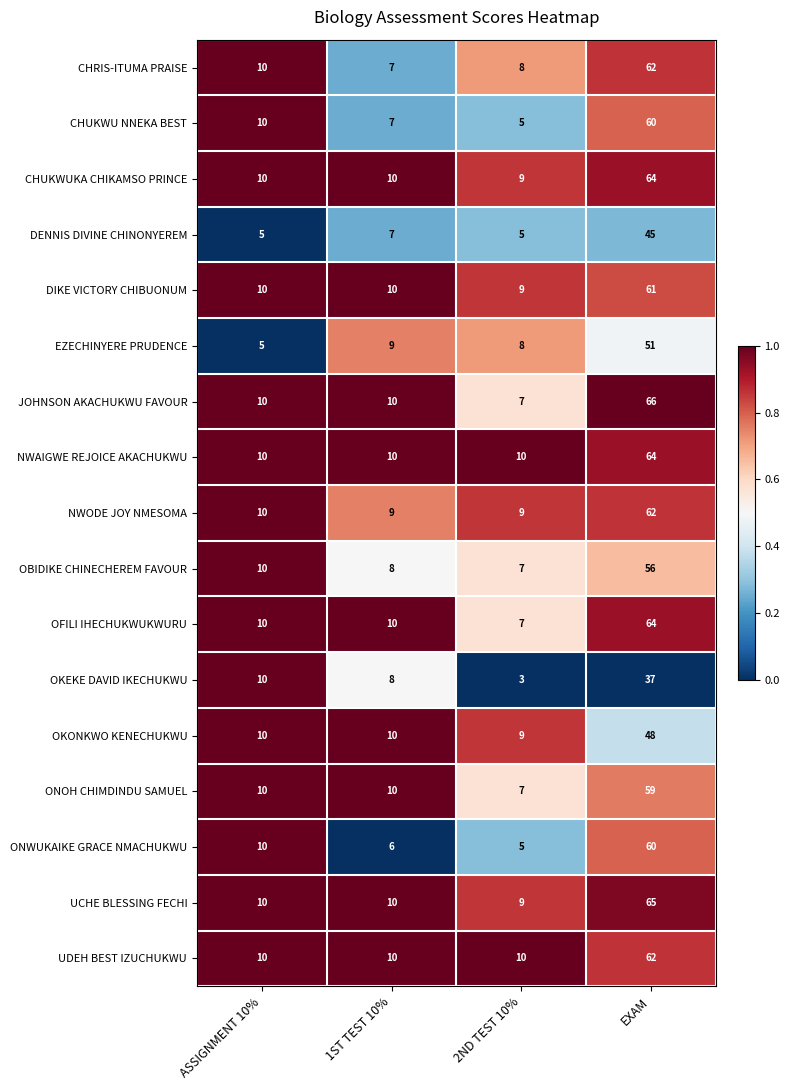

How many data points does each series have?

4